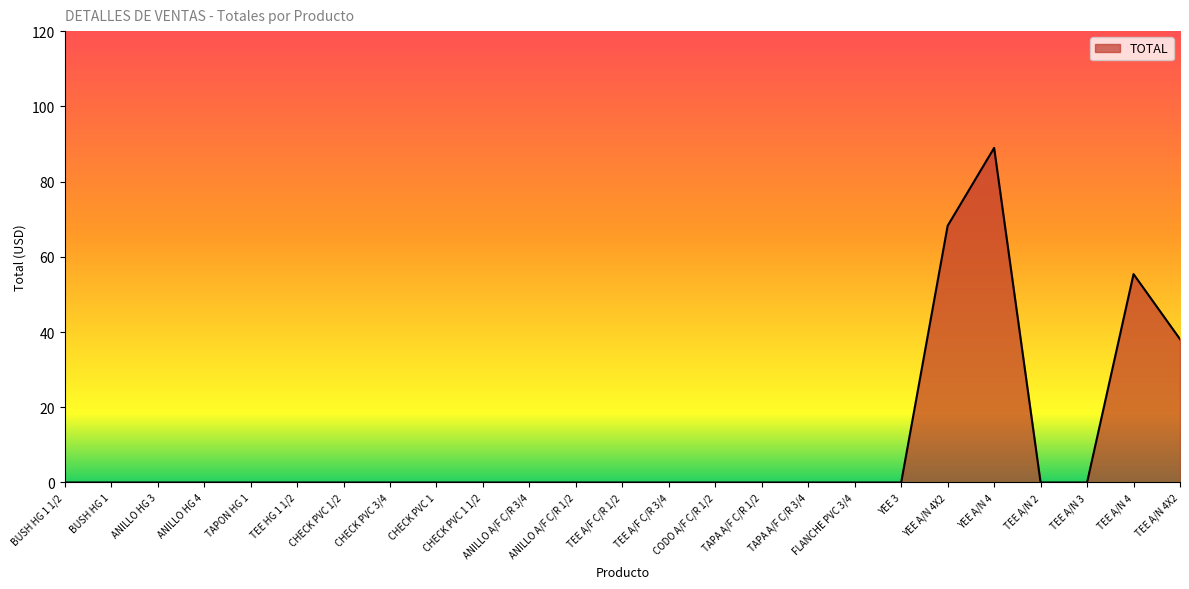

Does the chart have visible grid lines?

No